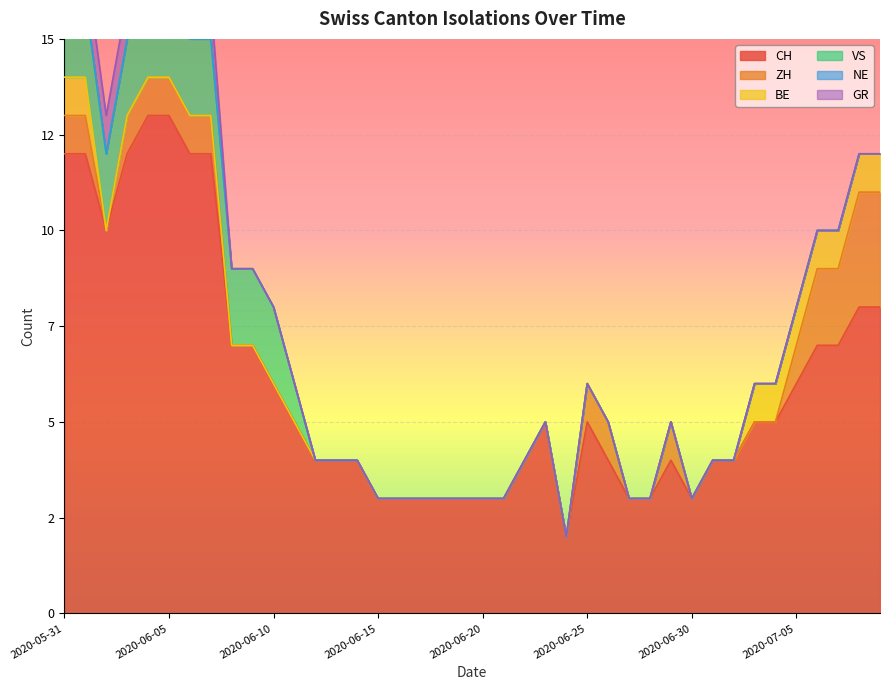

Reading right to left, extract all data points from this chart.

CH: 8	8	7	7	6	5	5	4	4	3	4	3	3	4	5	2	5	4	3	3	3	3	3	3	3	4	4	4	5	6	7	7	12	12	13	13	12	10	12	12
ZH: 3	3	2	2	1	0	0	0	0	0	1	0	0	1	1	0	0	0	0	0	0	0	0	0	0	0	0	0	0	0	0	0	1	1	1	1	1	0	1	1
BE: 1	1	1	1	1	1	1	0	0	0	0	0	0	0	0	0	0	0	0	0	0	0	0	0	0	0	0	0	0	0	0	0	0	0	0	0	0	0	1	1
VS: 0	0	0	0	0	0	0	0	0	0	0	0	0	0	0	0	0	0	0	0	0	0	0	0	0	0	0	0	1	2	2	2	2	2	2	2	2	2	2	2
NE: 0	0	0	0	0	0	0	0	0	0	0	0	0	0	0	0	0	0	0	0	0	0	0	0	0	0	0	0	0	0	0	0	0	0	0	0	0	0	0	0
GR: 0	0	0	0	0	0	0	0	0	0	0	0	0	0	0	0	0	0	0	0	0	0	0	0	0	0	0	0	0	0	0	0	1	1	1	1	1	1	1	1